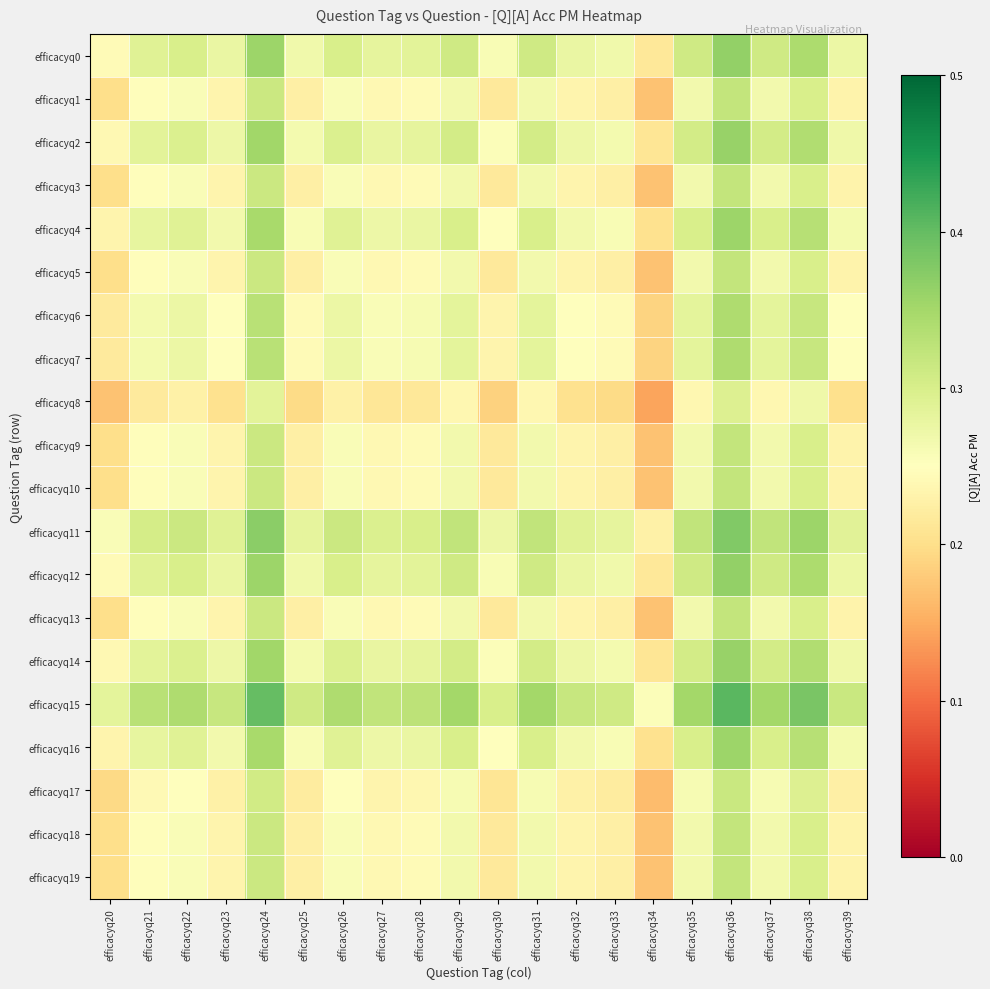

What is the spread (max minus min) of values at efficacyq26?

0.1